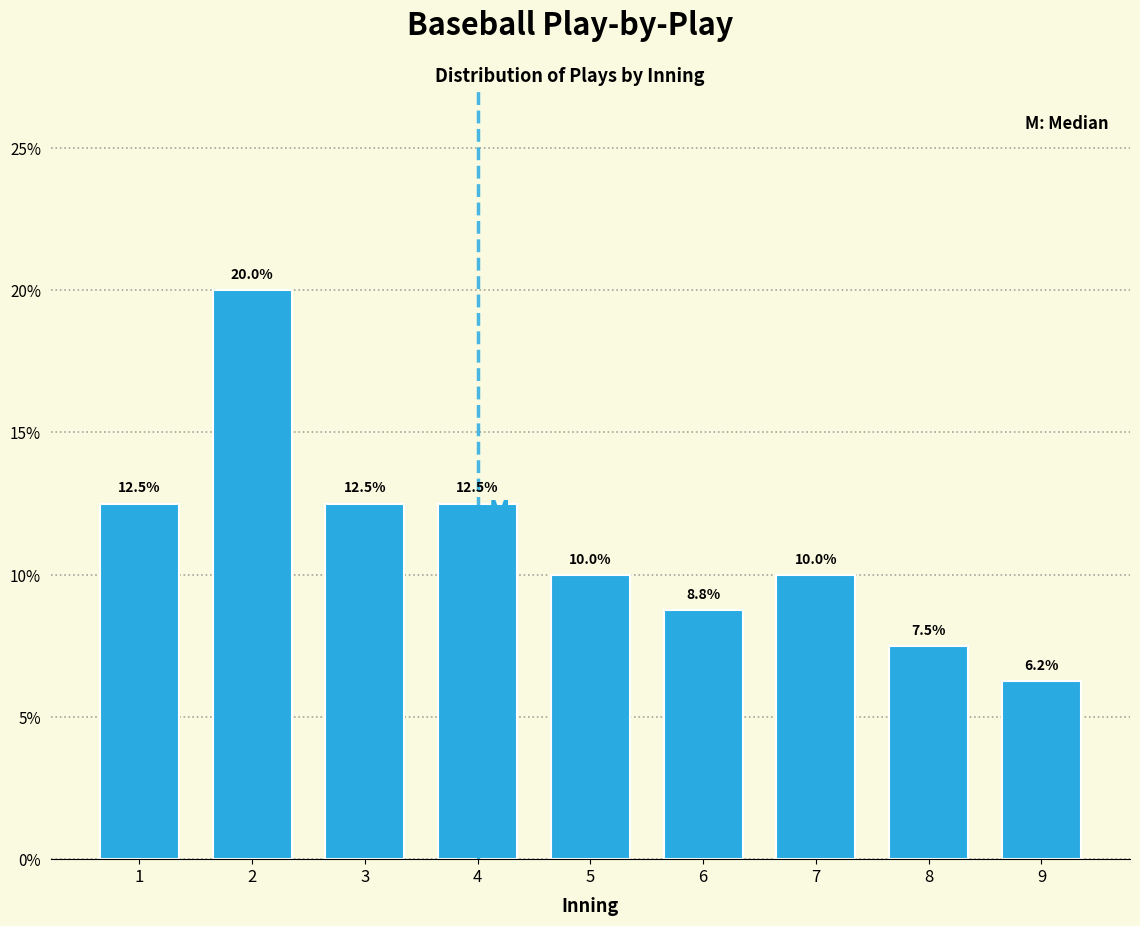

Are the bars horizontal?

No